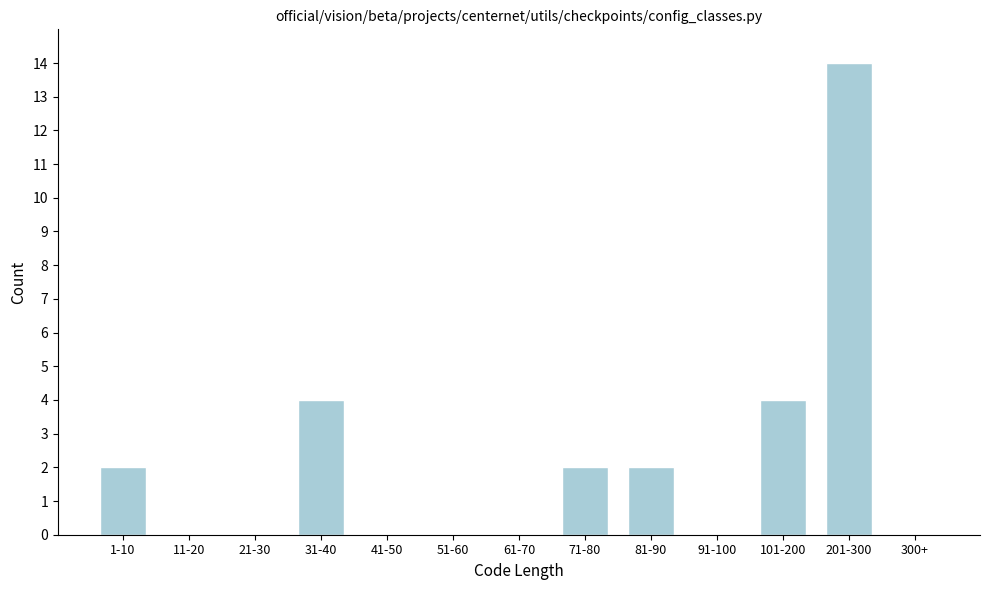

Reading right to left, list all the values displayed in this chart.

300+=0	201-300=14	101-200=4	91-100=0	81-90=2	71-80=2	61-70=0	51-60=0	41-50=0	31-40=4	21-30=0	11-20=0	1-10=2